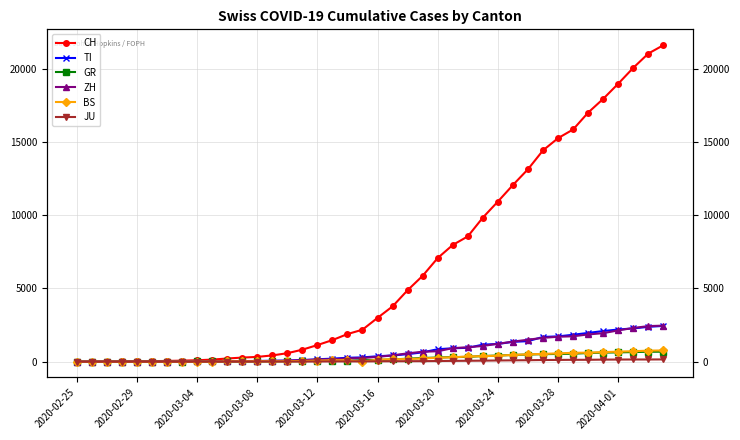

How many values in the BS series exceed 143?

19